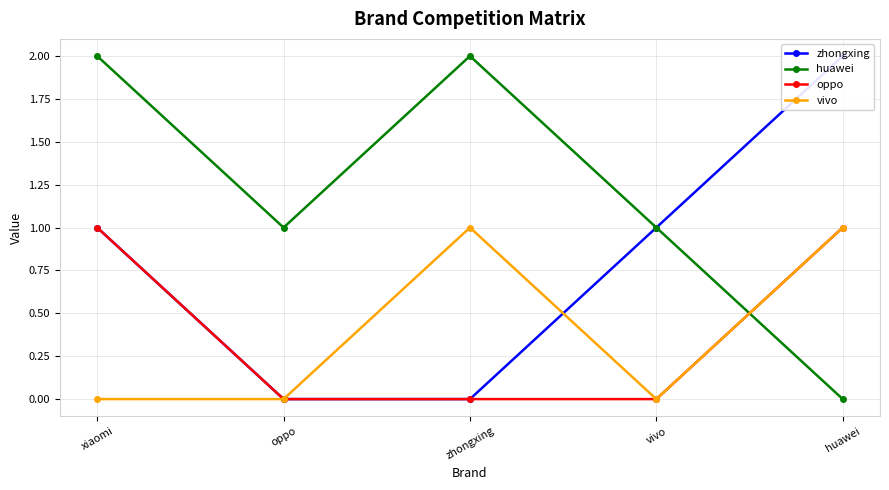

Rank the series by their maximum value, from lowest to highest.

oppo, vivo, zhongxing, huawei